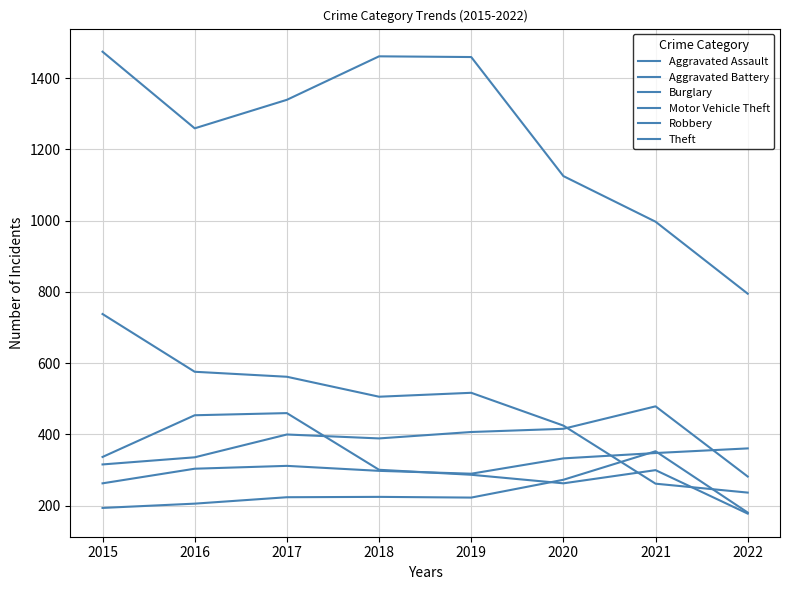

Does the chart display data point markers on the line(s)?

No